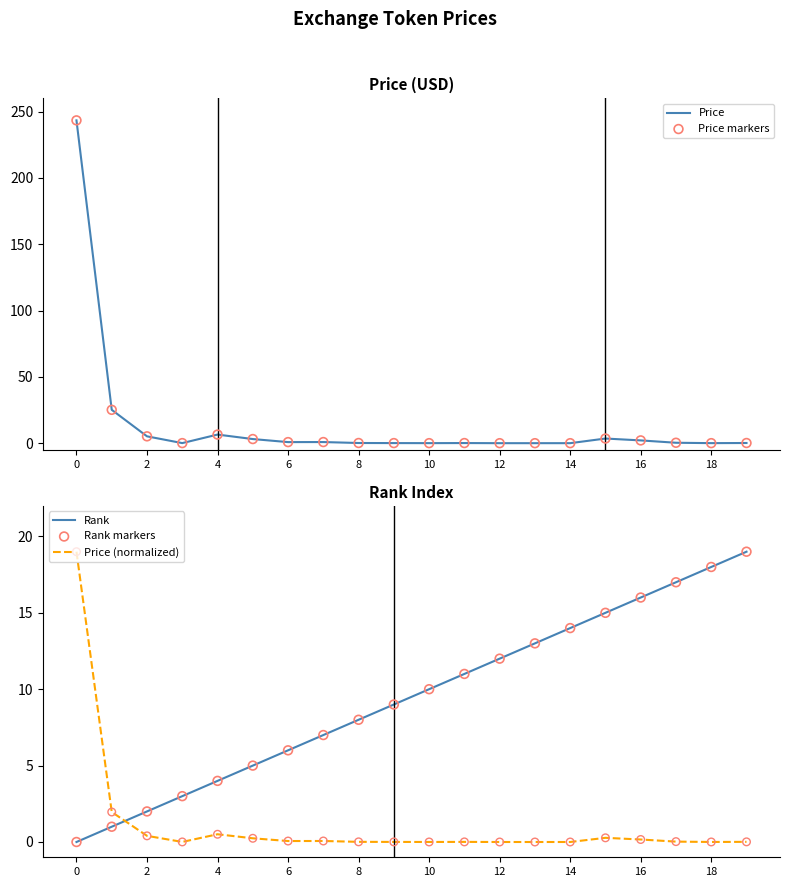

What is the total value across all series at 17?

34.7